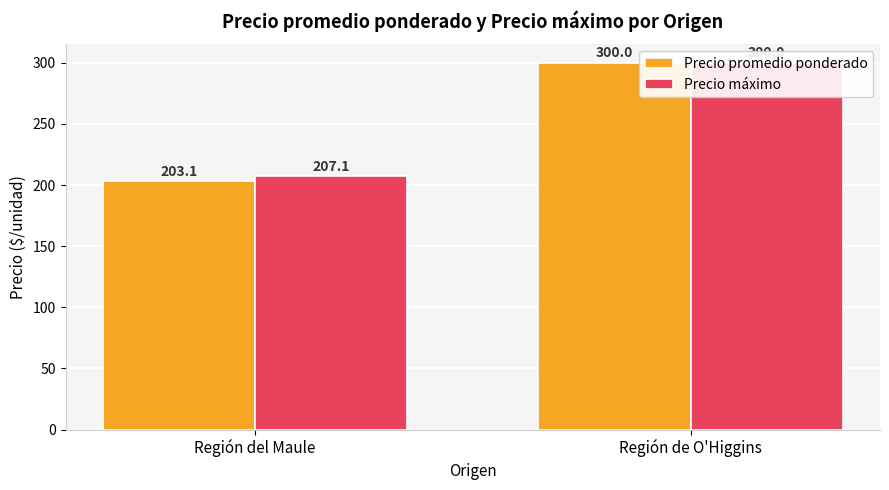

List the series in order of their overall mean, highest first.

Precio máximo, Precio promedio ponderado